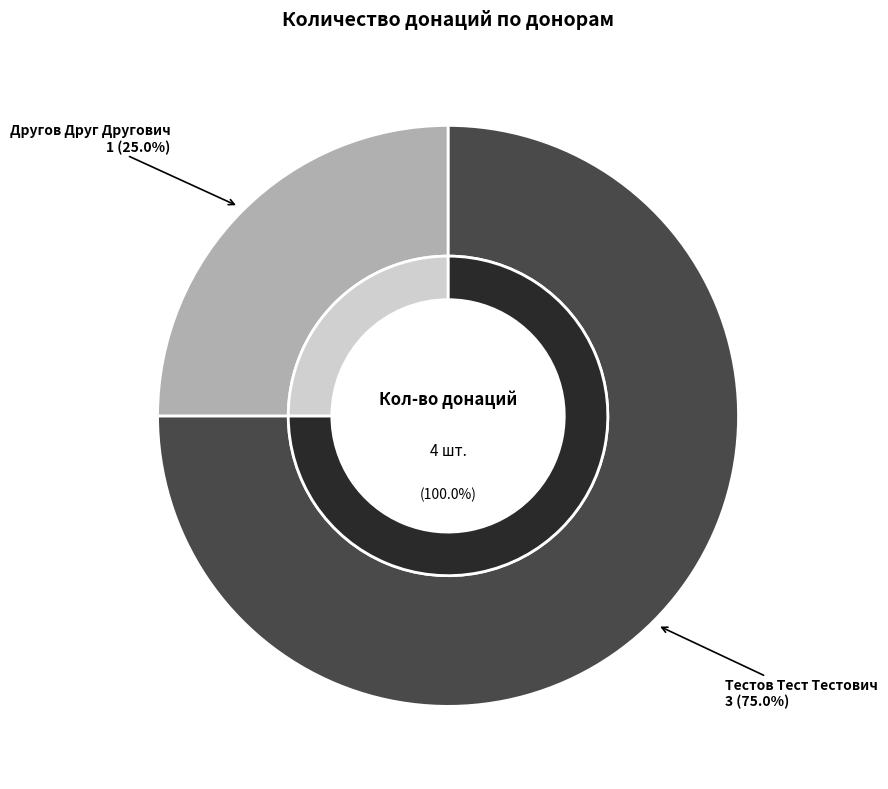

What portion of the pie excludes Другов Друг Другович?

75.0%